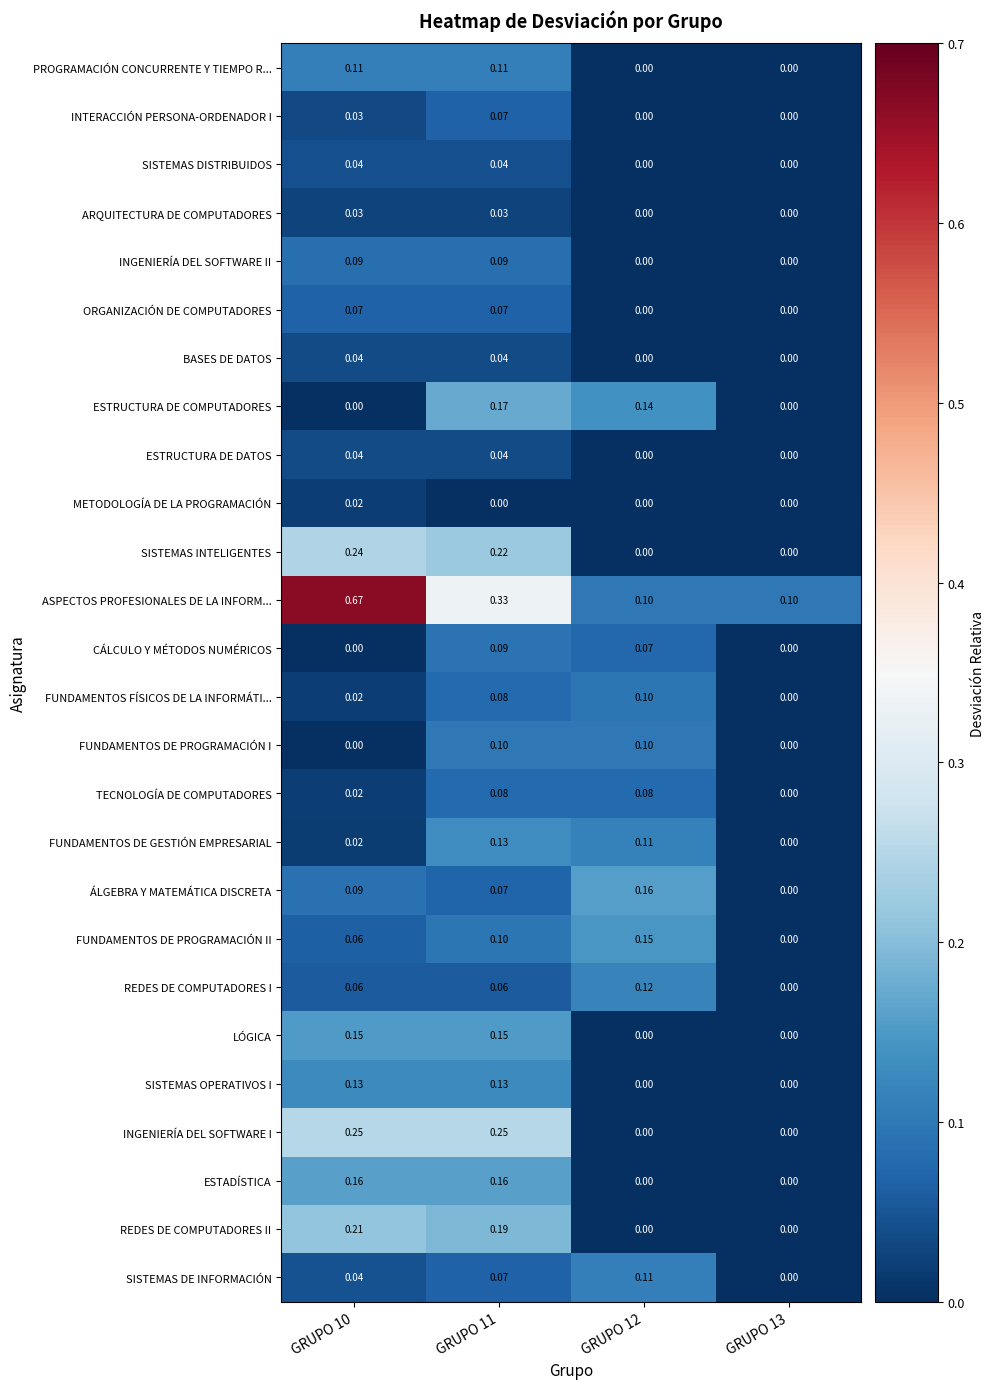

Which series has the largest total across all categories?

ASPECTOS PROFESIONALES DE LA INFORM...